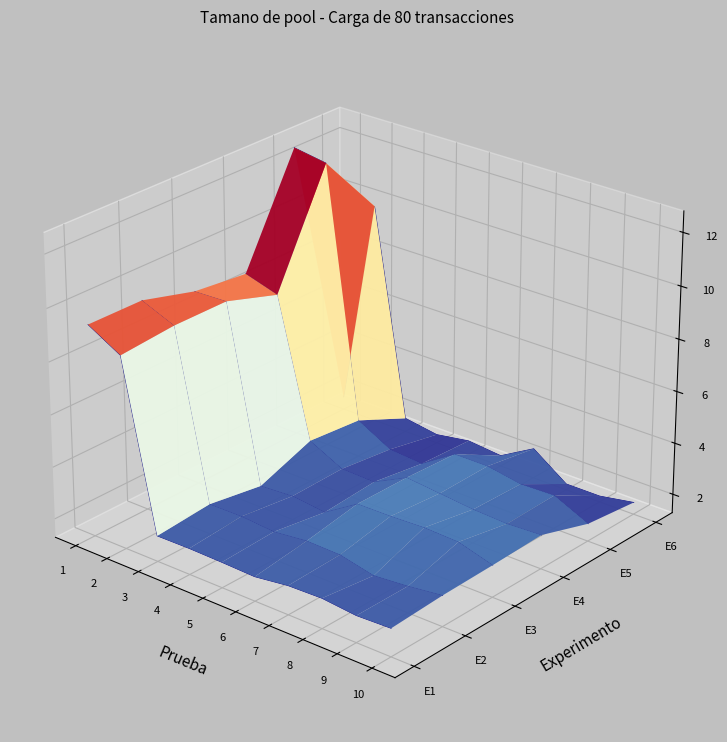

Which series has the largest total across all categories?

Experimento 5